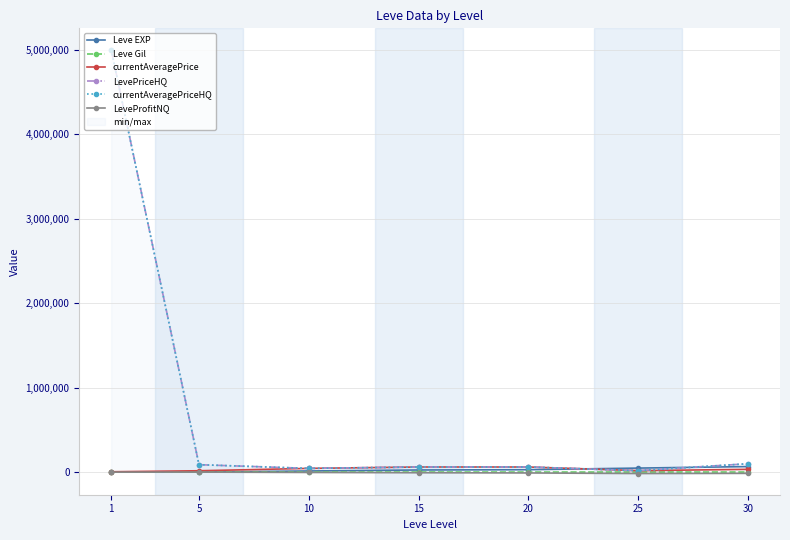

What is the difference between the maximum and minimum values in the currentAveragePrice series?

56237